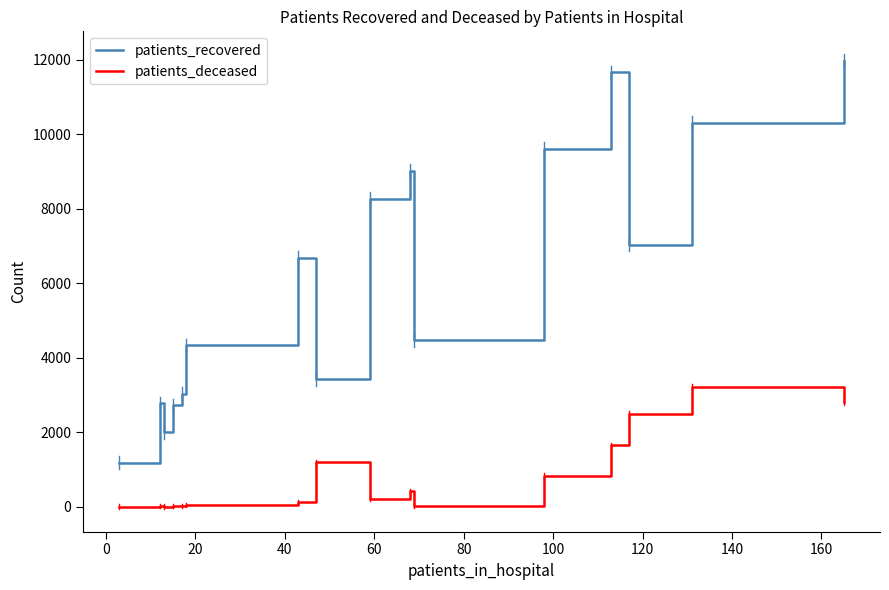

List the series in order of their overall mean, highest first.

patients_recovered, patients_deceased